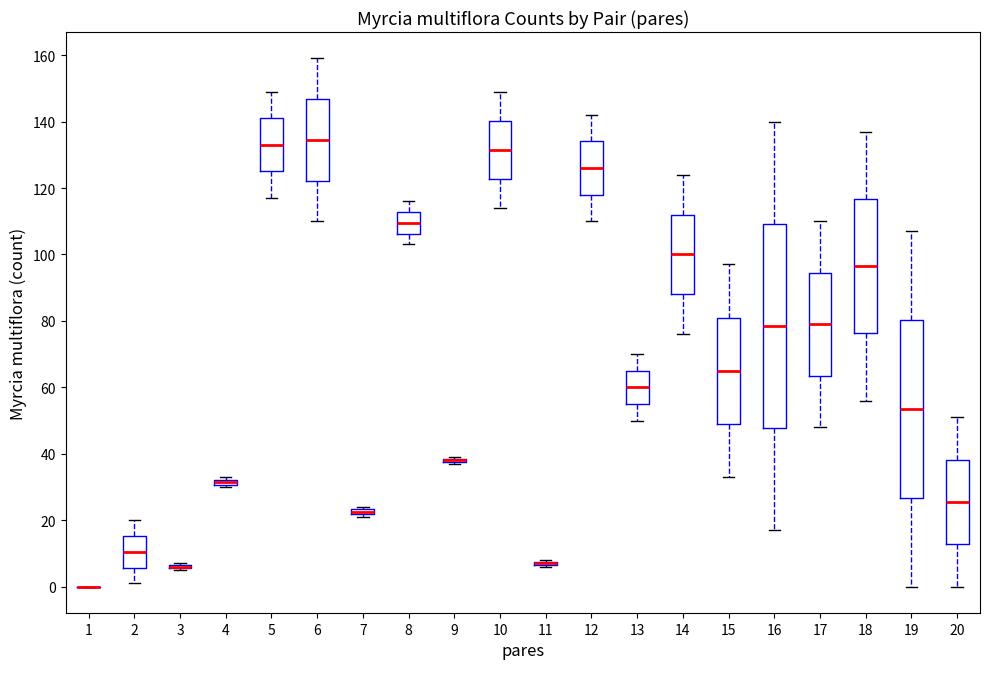

Comparing the boxes themselves (not the whiskers), which one is the tallest?

16